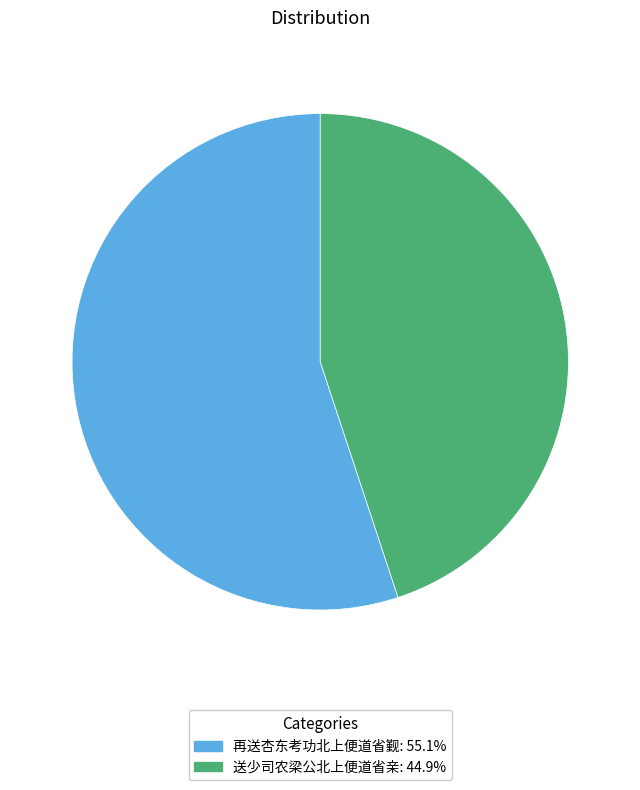

Is the sum of 再送杏东考功北上便道省觐 and 送少司农梁公北上便道省亲 greater than half?

Yes